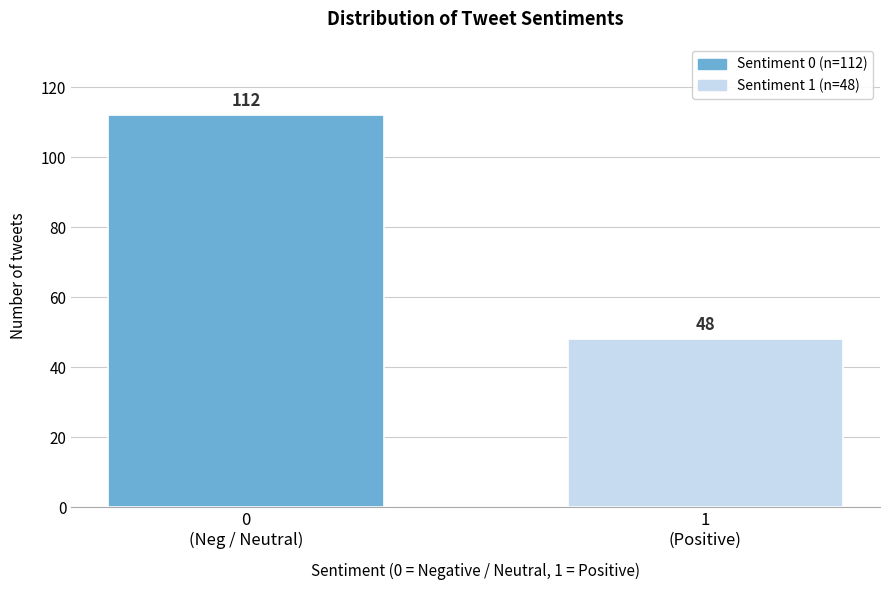

Reading right to left, extract all data points from this chart.

48	112